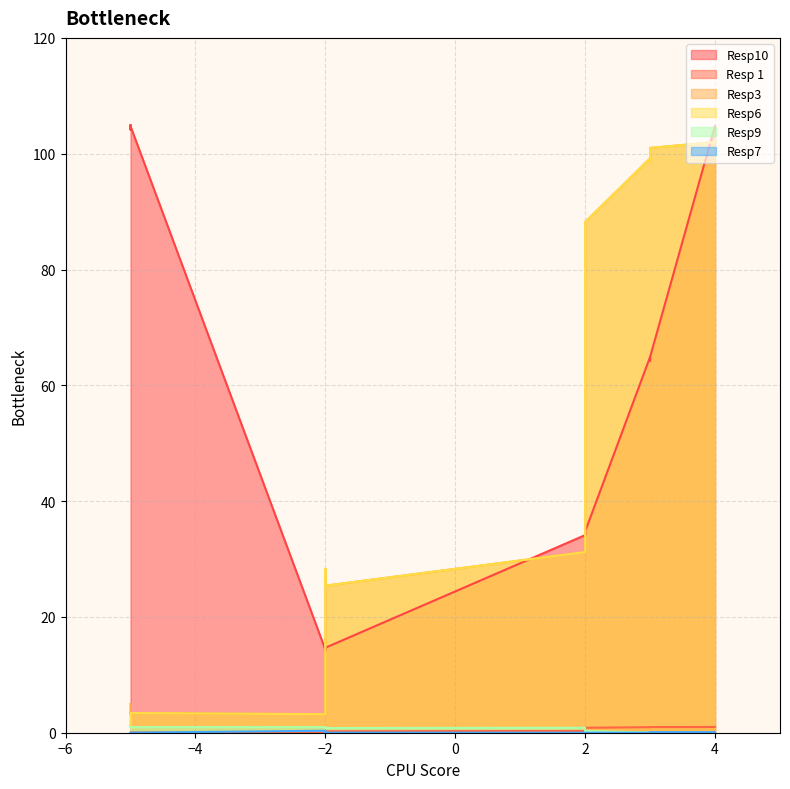

Which series has the largest range (max minus min)?

Resp6